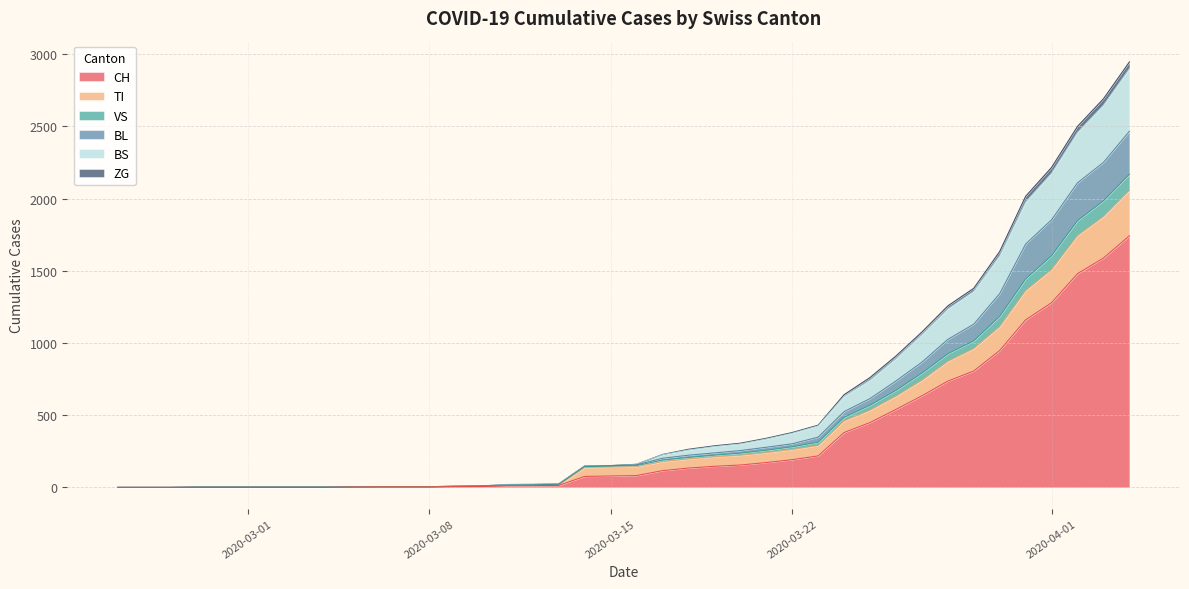

Which series changed the most between 2020-02-27 and 2020-03-03?

VS